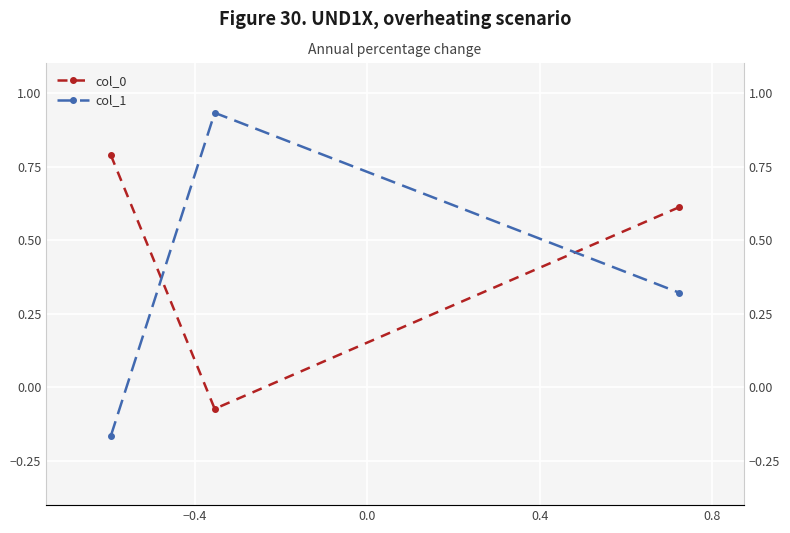

True or false: col_0 has a value of 0.3 at −0.8.

False